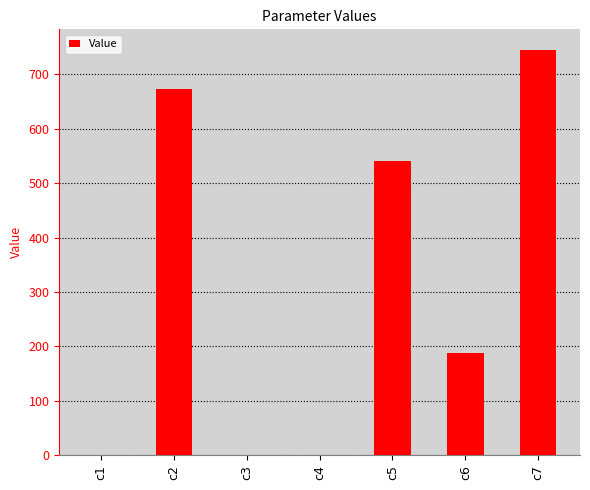

Which label corresponds to the largest value in the chart?

c7